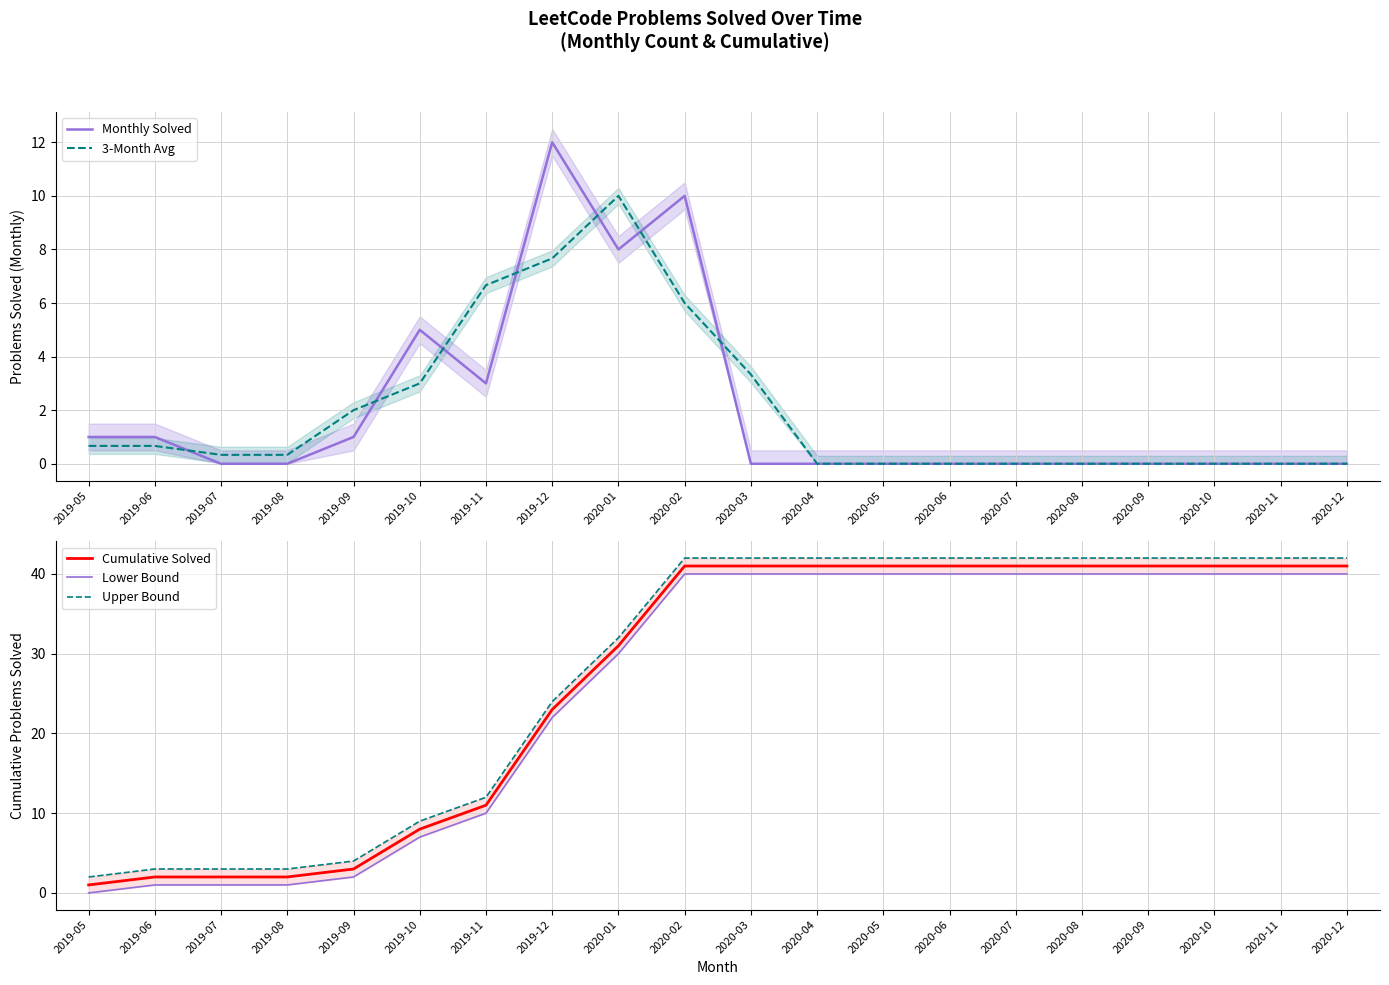

Which series has the largest total across all categories?

Upper Bound